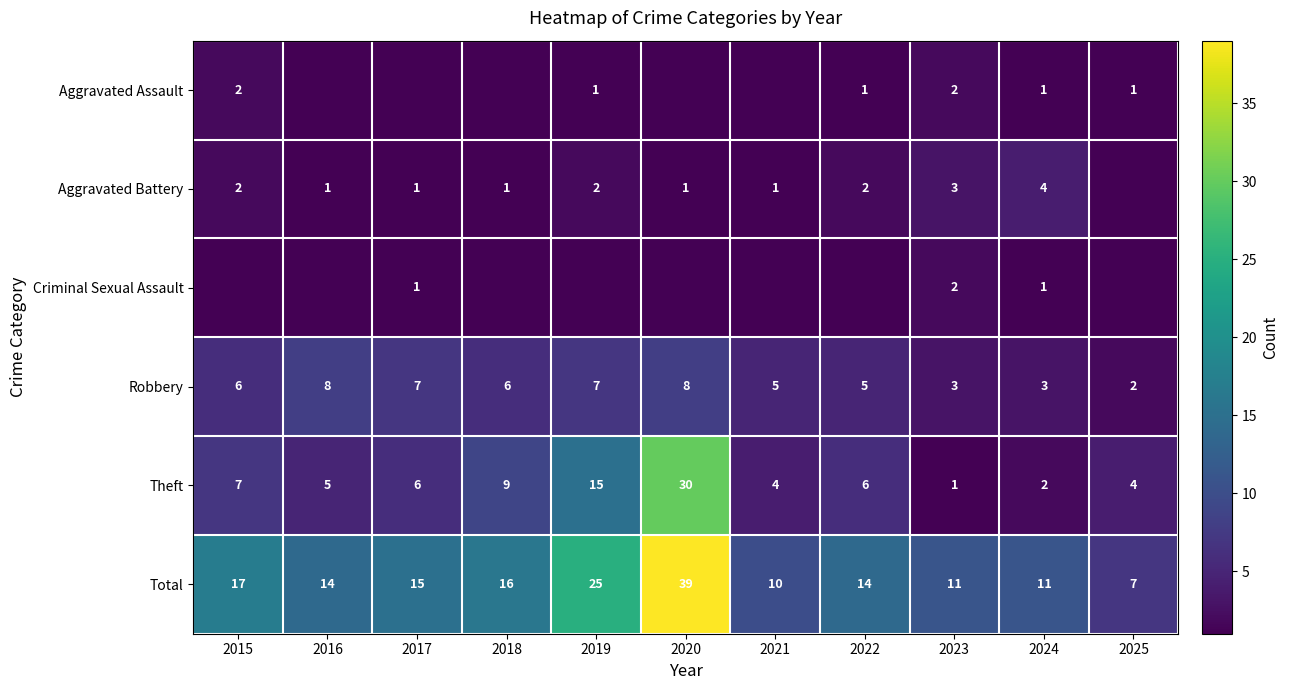

Where is Total nearest to the value 23?

2019